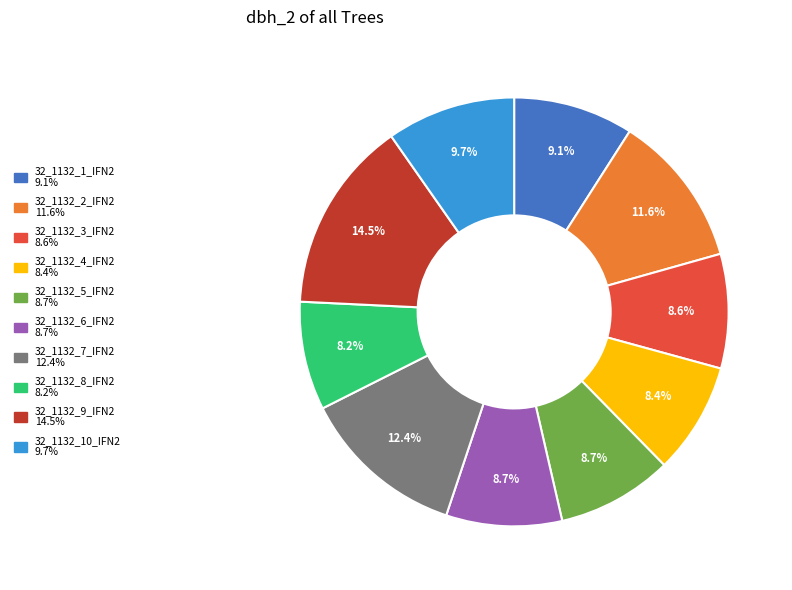

Is there any slice that represents more than half of the pie?

No